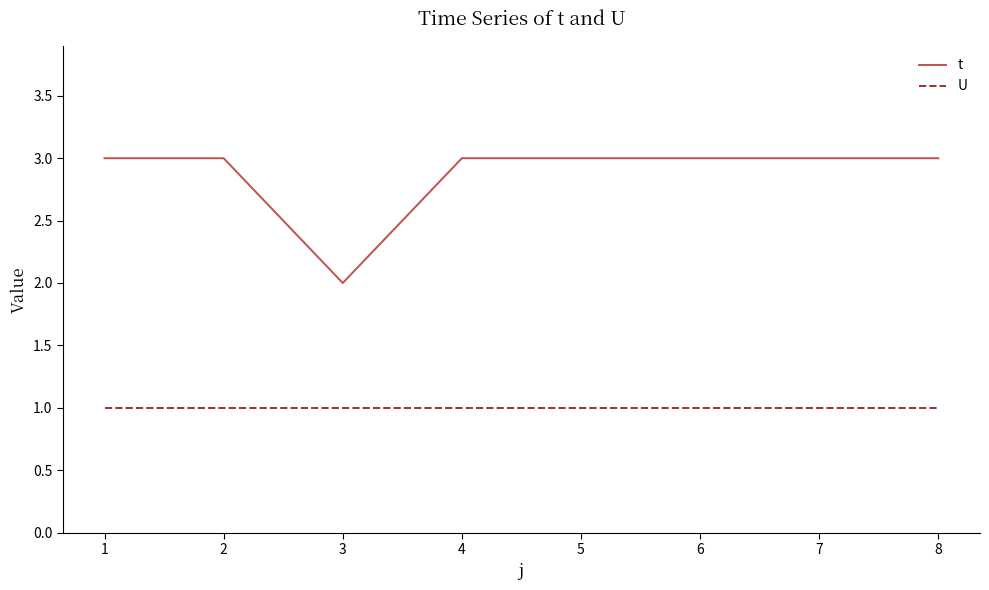

At how many categories does at least one series exceed 1?

8